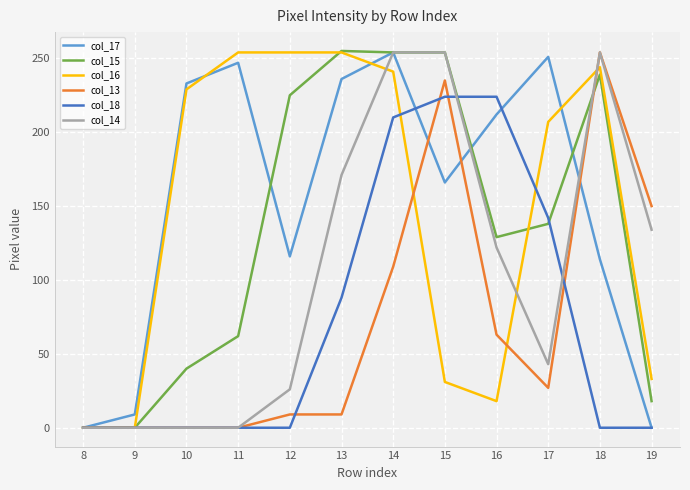

Is it true that col_14 equals 375 at 14?

False